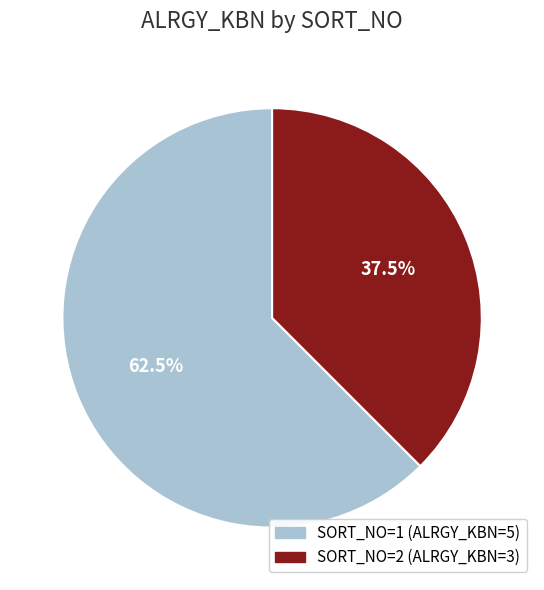

Count the number of slices in the pie.

2